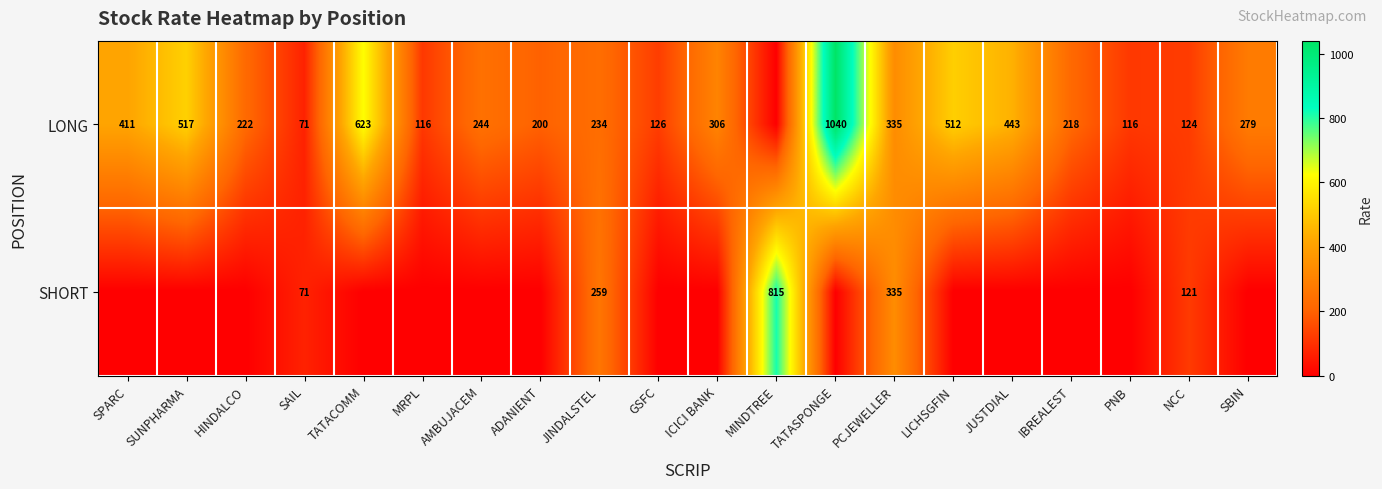

The SHORT series shows 95 at SAIL. True or false?

False